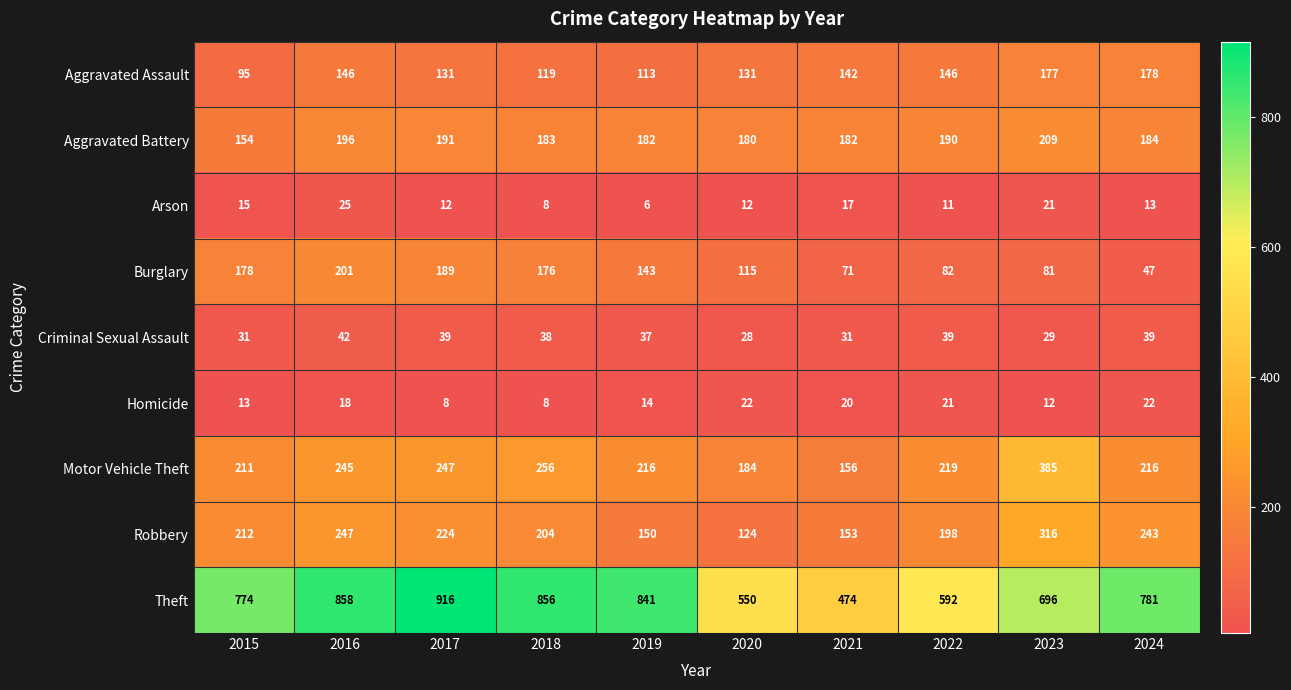

What is the sum of all Arson values?

140